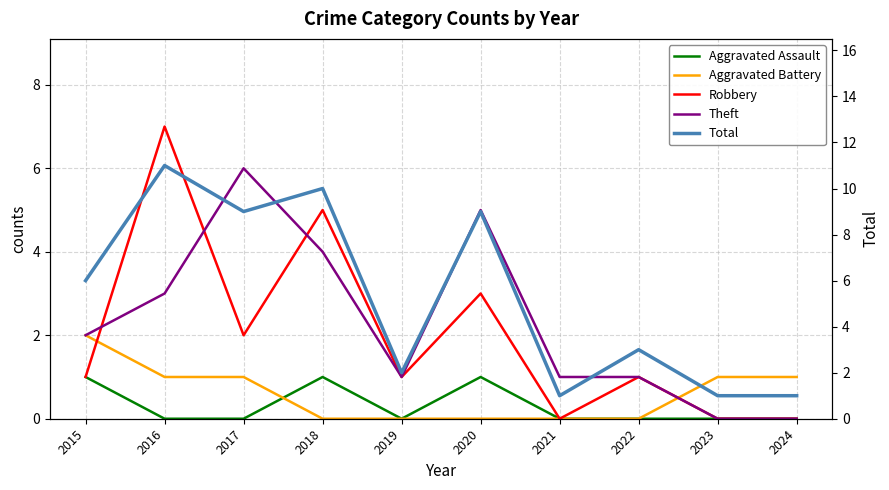

At which label does Total first exceed 6?

2016